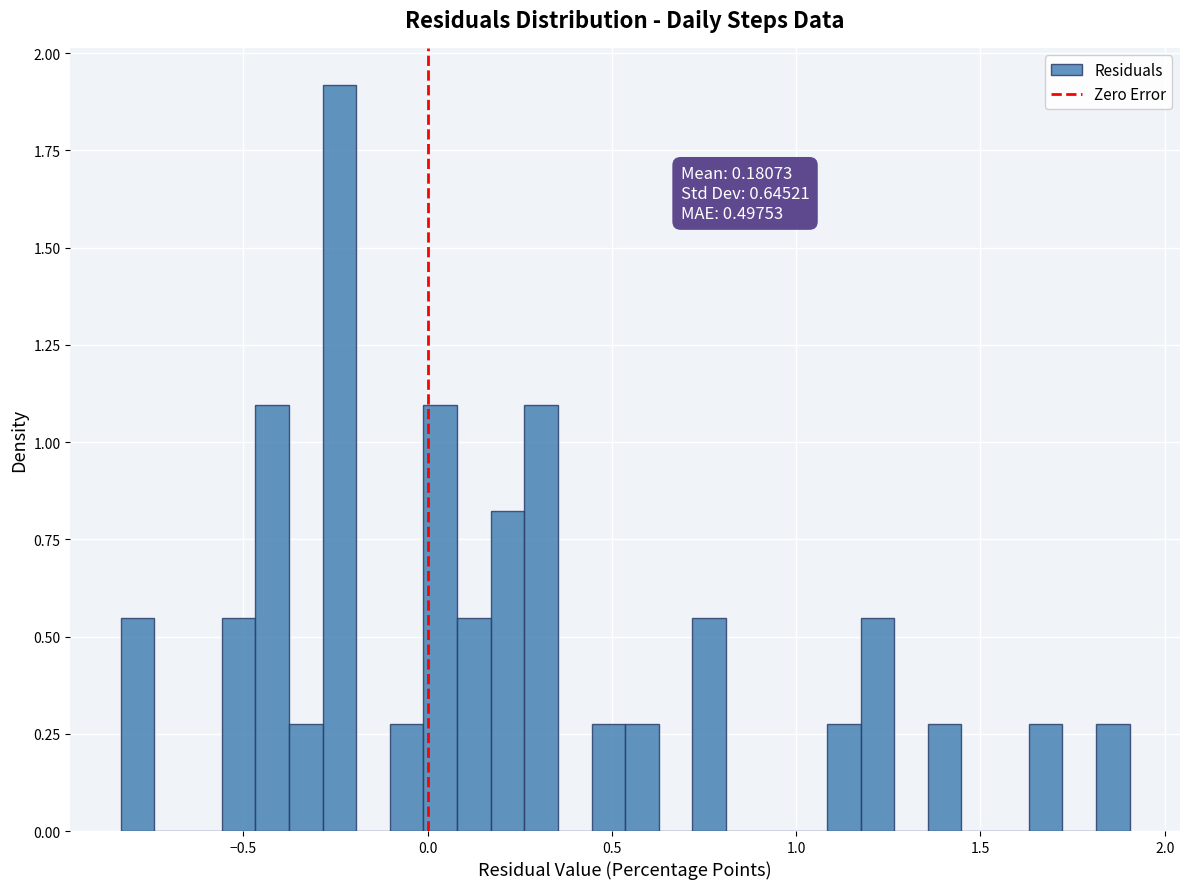

Around what value on the x-axis is the tallest bar? Give the approximate position of its centre, as read against the axis.

-0.25